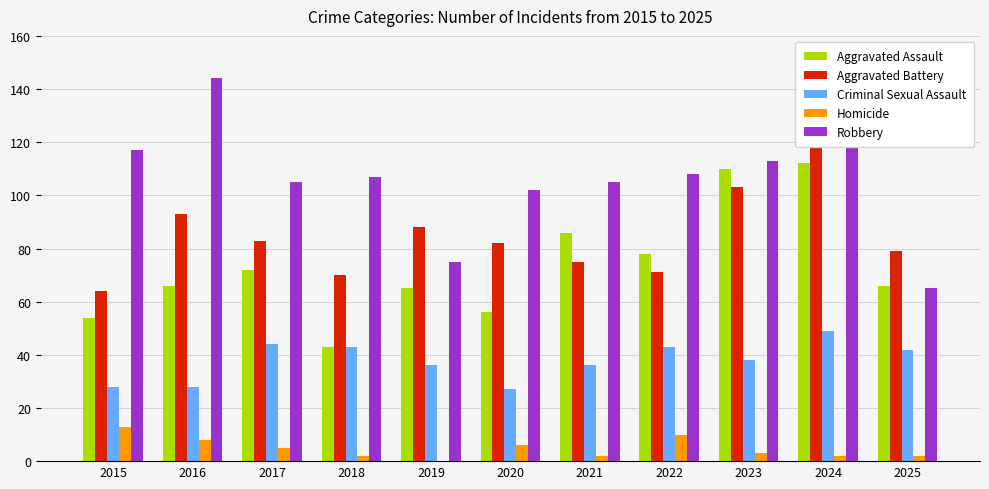

How many data points in Criminal Sexual Assault are above 38?

5